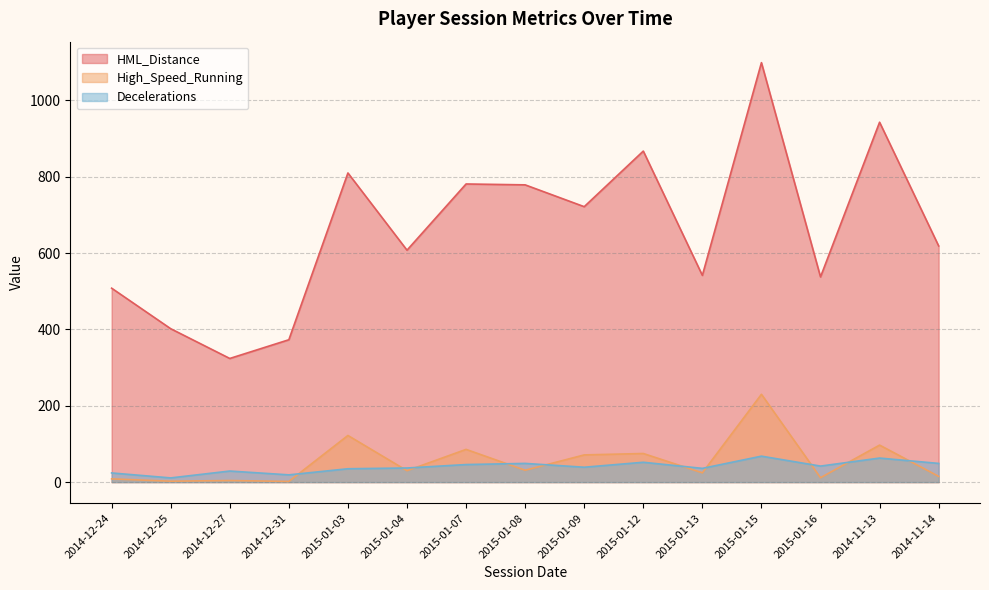

True or false: HML_Distance and High_Speed_Running cross at least once.

False